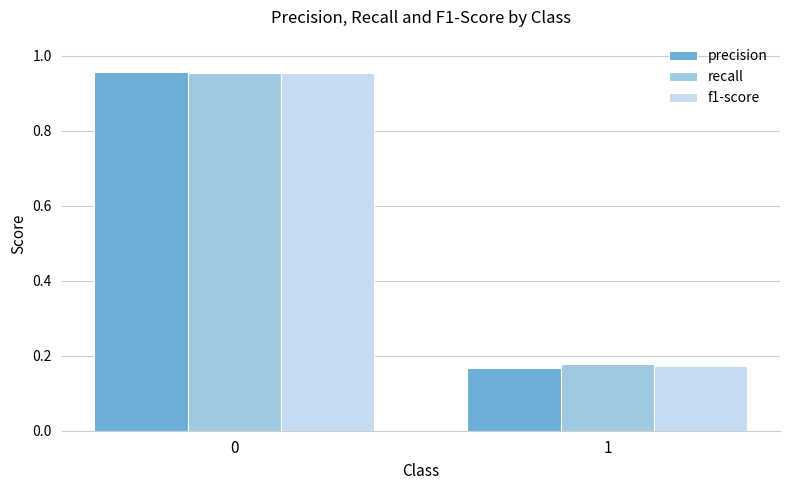

What is the total value across all series at 1?

0.5